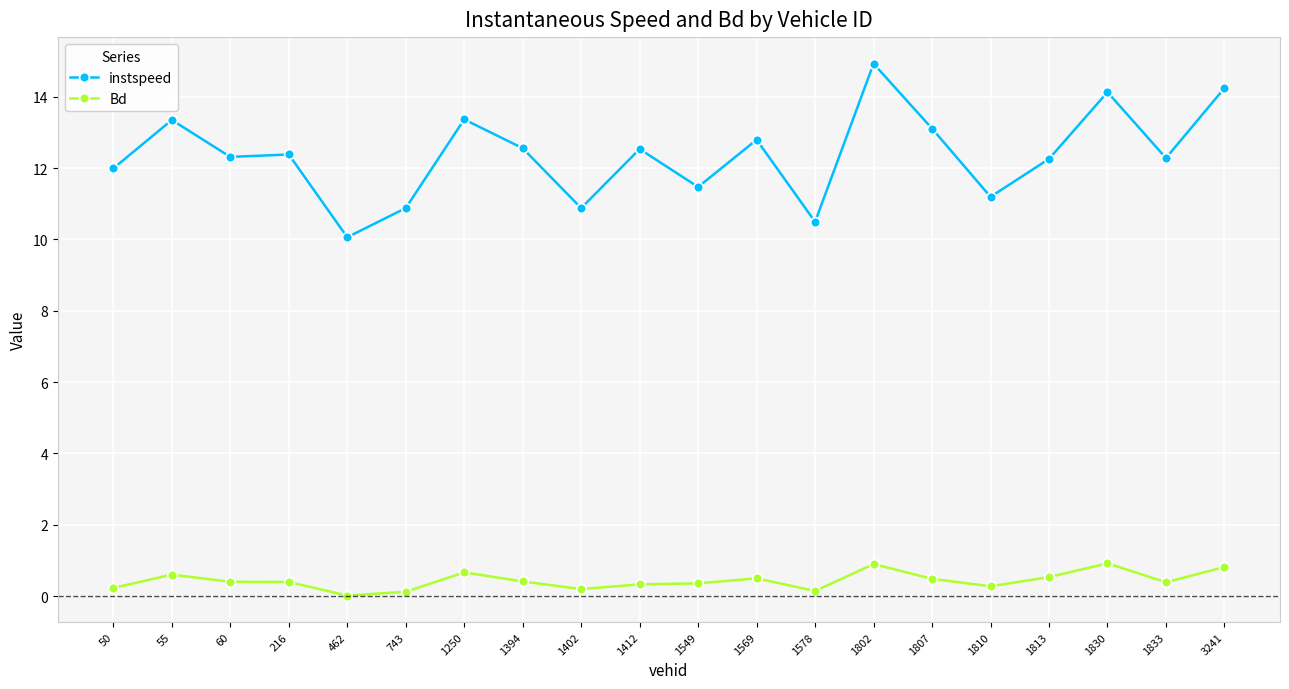

Does the chart have visible grid lines?

Yes